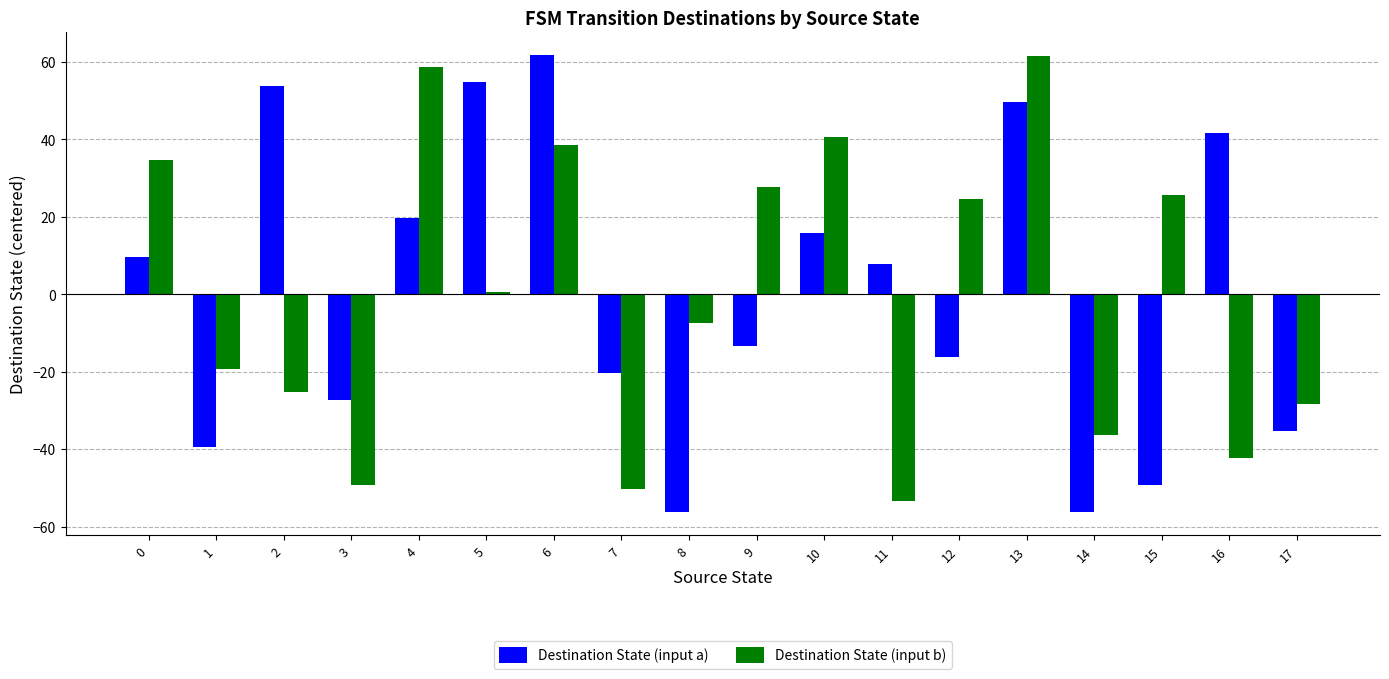

What is the maximum value shown in the chart?

61.7